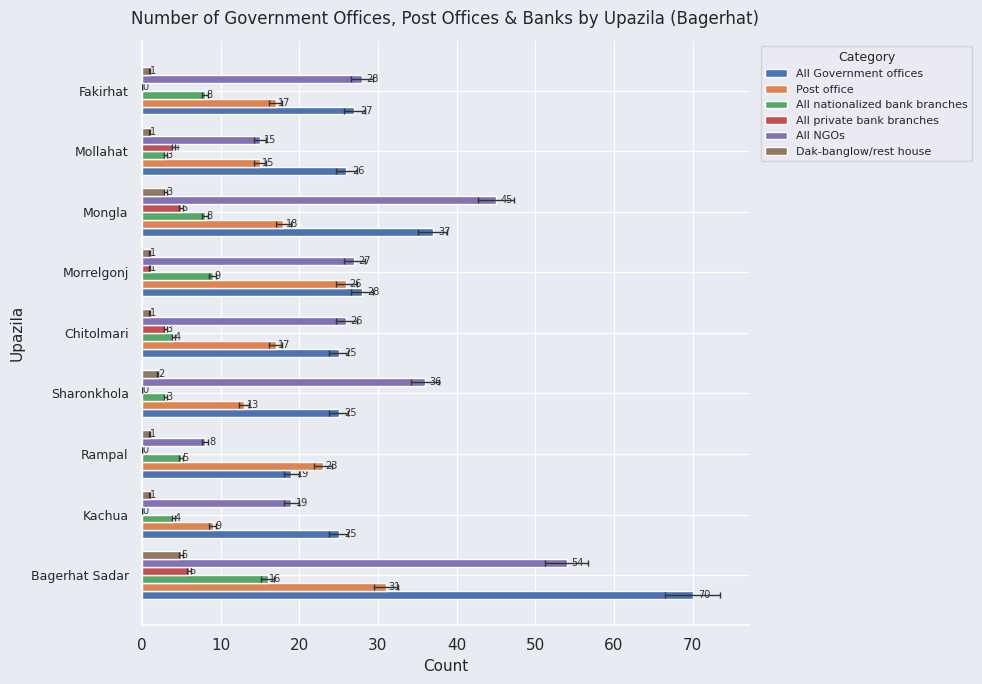

What is the difference between the second highest and minimum values in the Post office series?

17